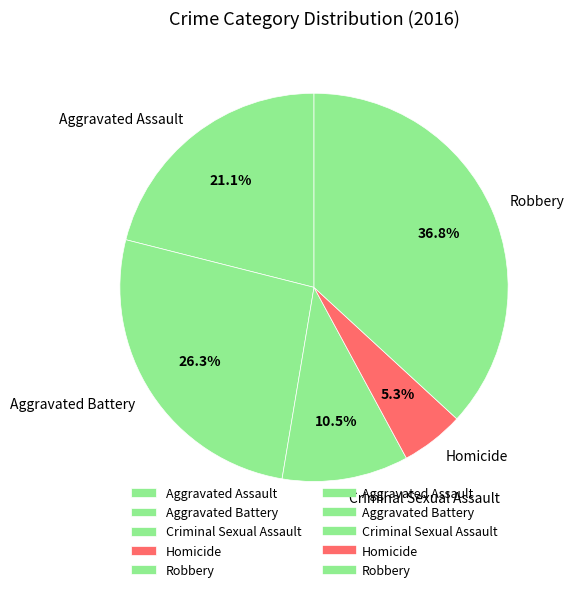

How many segments does this pie chart have?

5